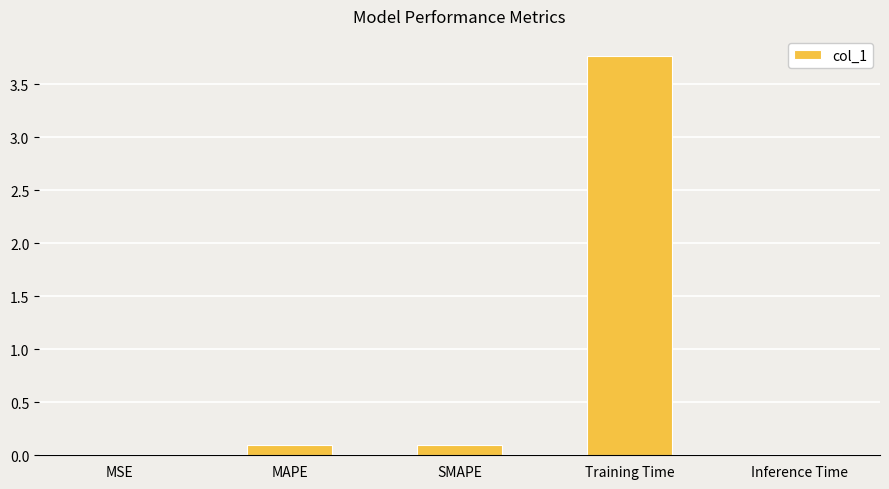

What is the sum of all values?

4.0